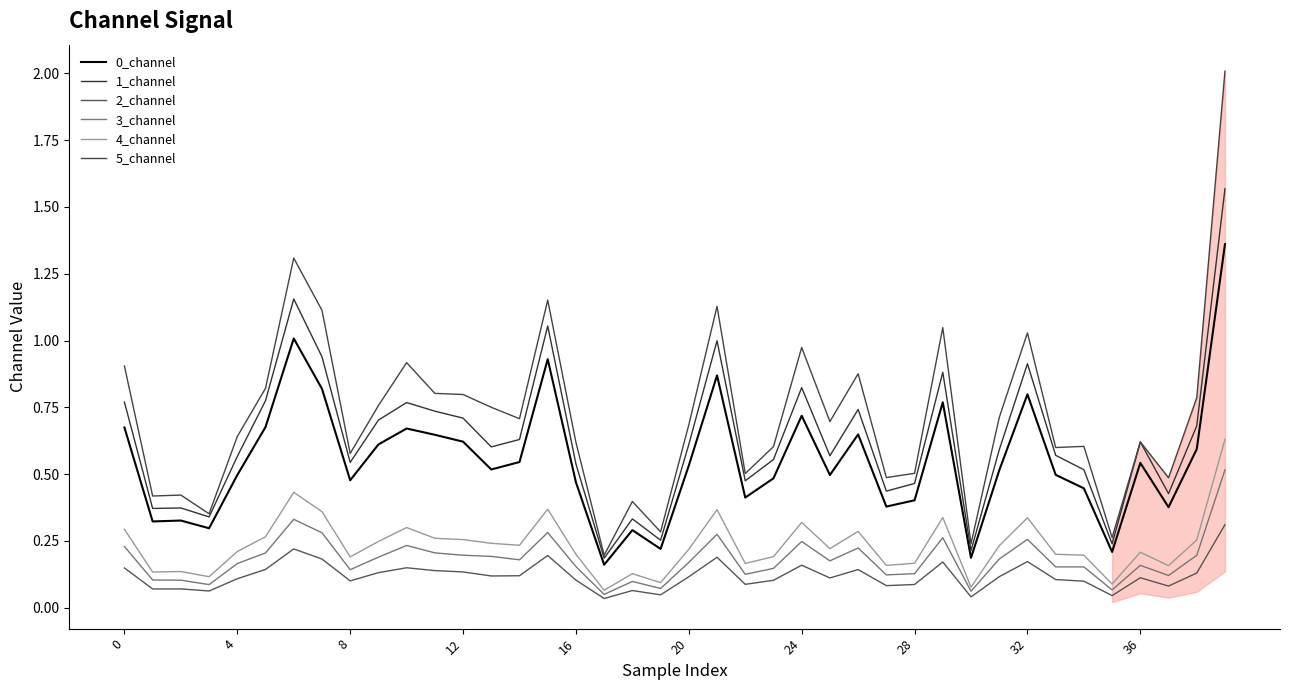

Is this an area chart (filled region under the line)?

Yes